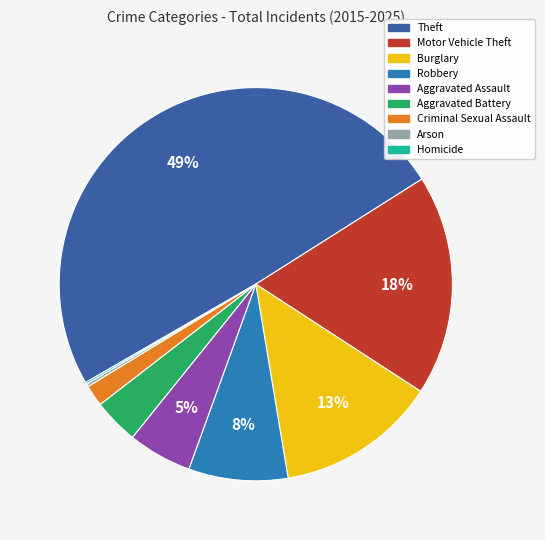

The Robbery slice represents 8% of the pie. True or false?

True